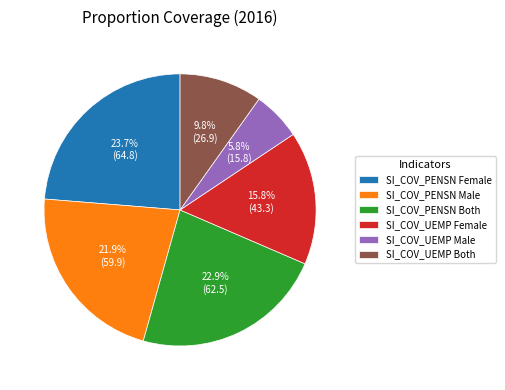

Does any single category account for the majority?

No